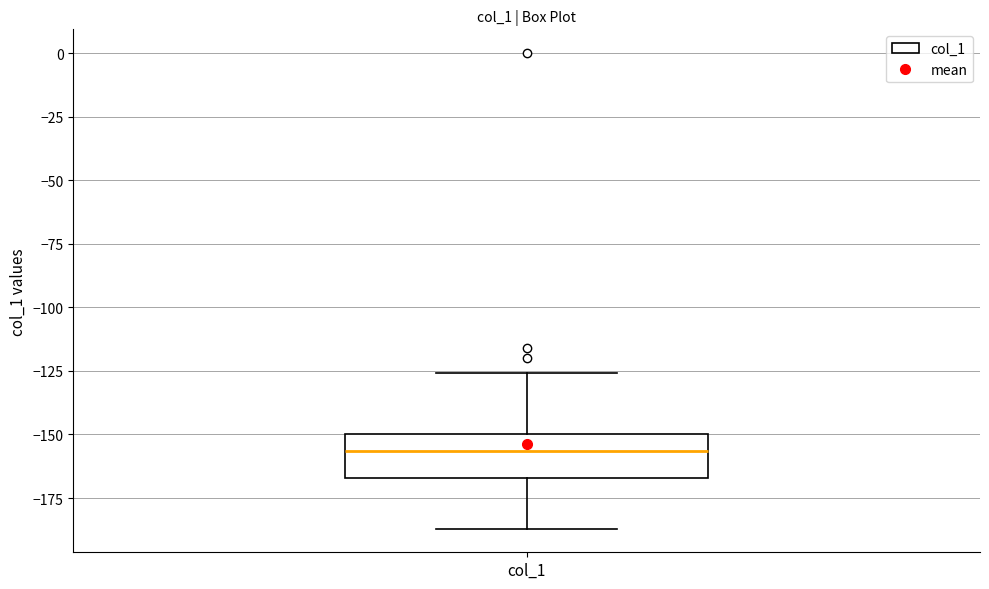

Read this box plot against the y-axis: the position of the median line, the range covered by the box, and the ends of both whiskers. The values are not printed on the chart, so give them approximately, as read against the axis.

median -155, box -165 to -150, whiskers -185 to -125